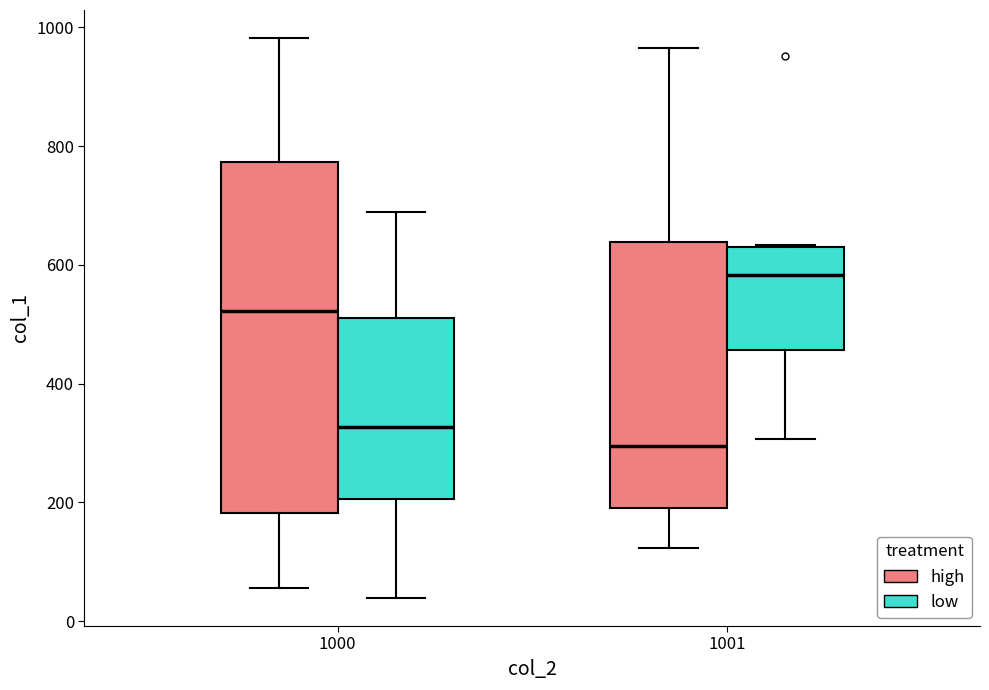

Reading left to right, read every box against the y-axis: the position of its median line, the range the box covers, and the ends of its whiskers. The values are not printed on the chart, so give them approximately, as read against the axis.

1000 (high): median 520, box 180 to 780, whiskers 60 to 980
1000 (low): median 320, box 200 to 520, whiskers 40 to 680
1001 (high): median 300, box 180 to 640, whiskers 120 to 960
1001 (low): median 580, box 460 to 620, whiskers 300 to 640